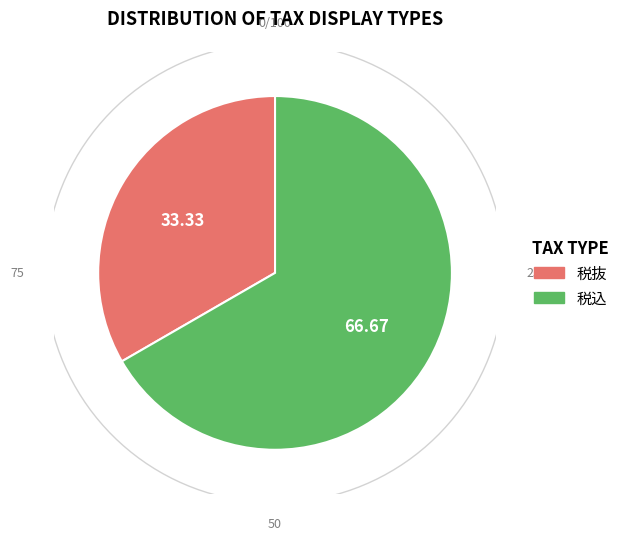

Does any single category account for the majority?

Yes